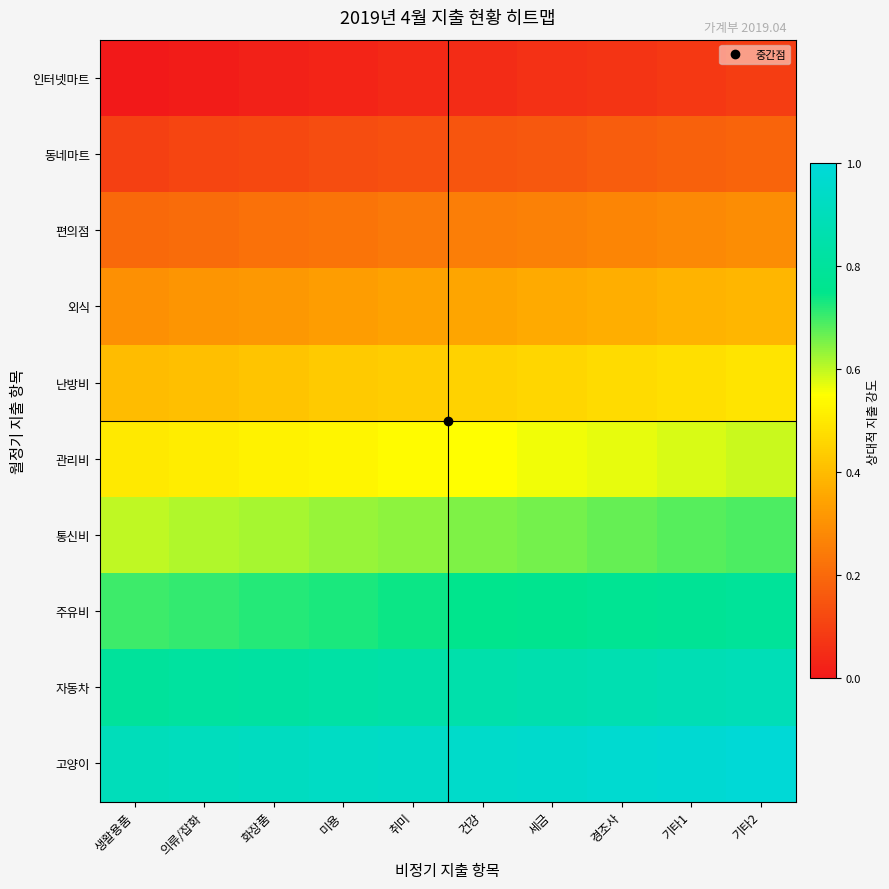

What is the total value across all series at 화장품?

4.7